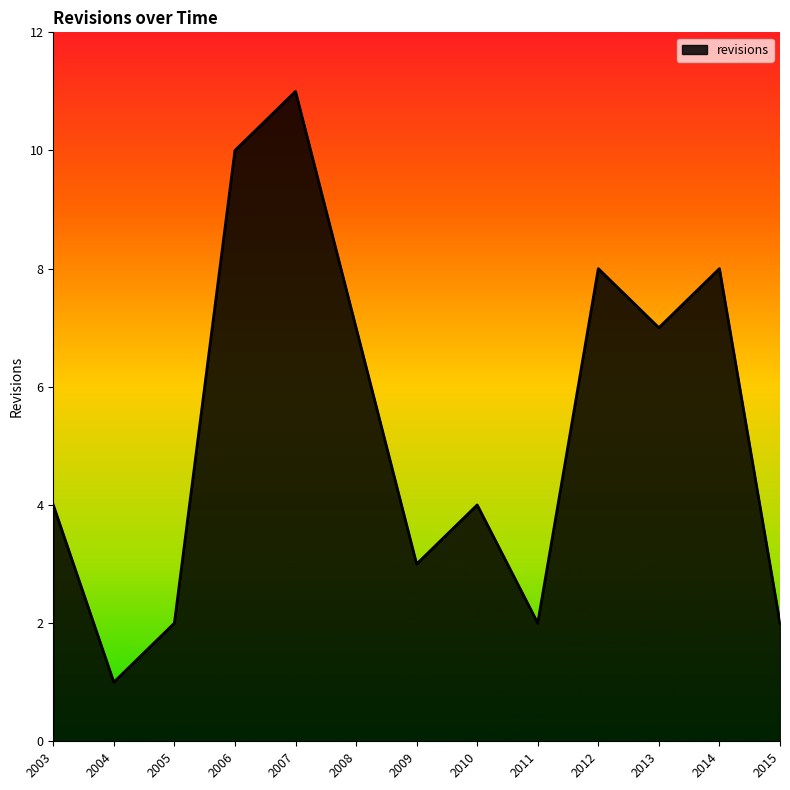

What is the change in value from 2004 to 2014?

+7